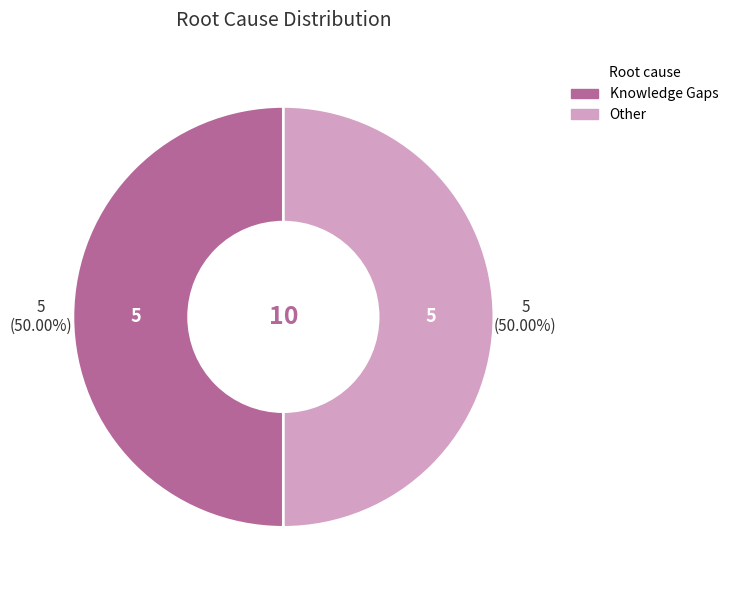

How many segments does this pie chart have?

2